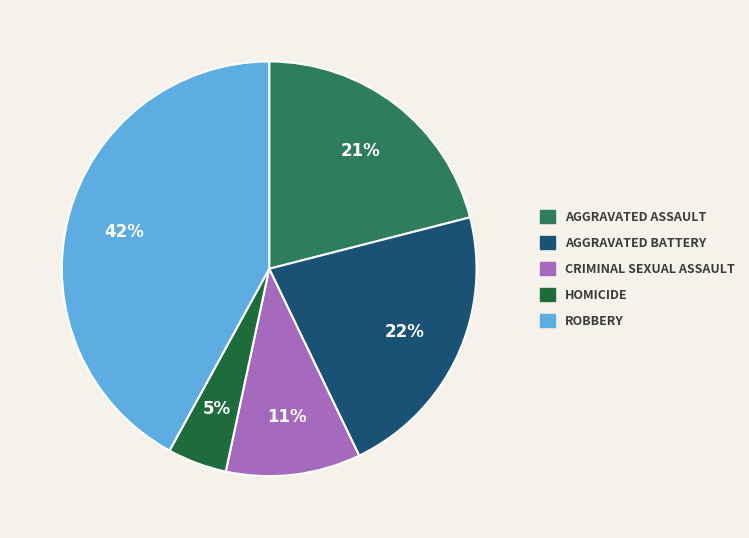

To the nearest percent, what is the difference between the largest and smallest slice percentages?

37%